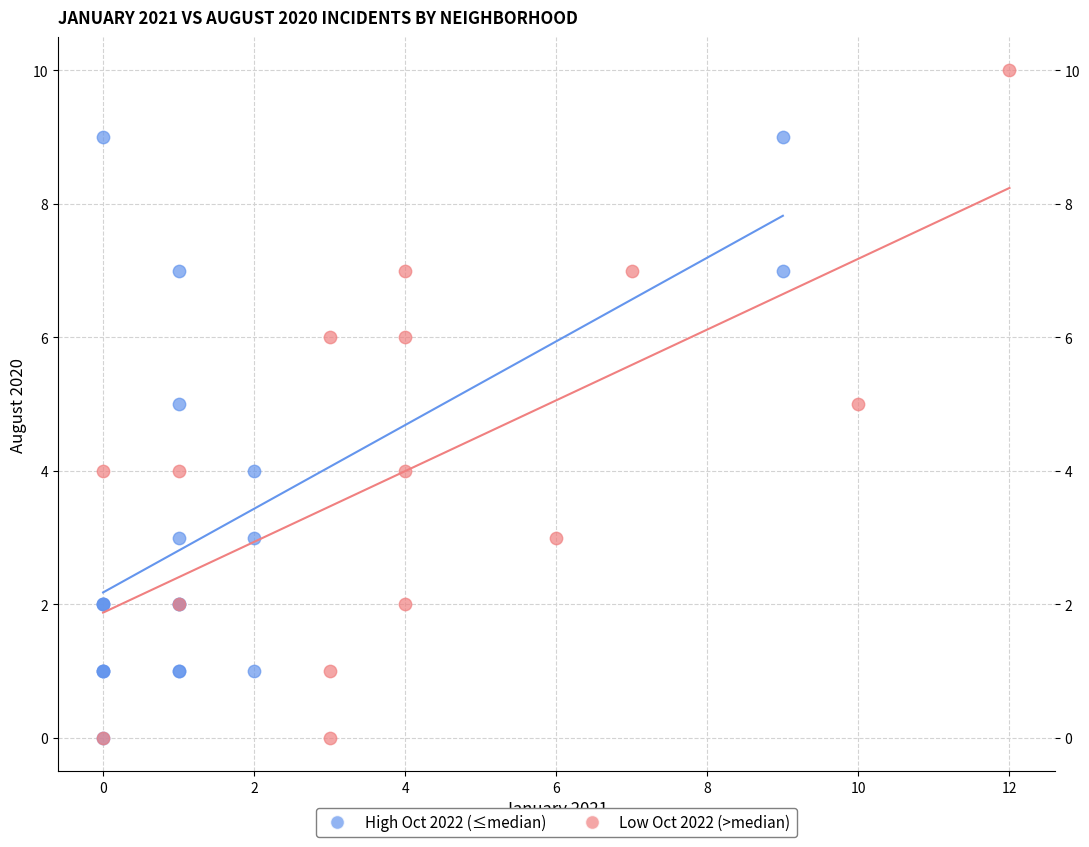

What are all the series names shown in the legend?

High Oct 2022 (≤median), Low Oct 2022 (>median)